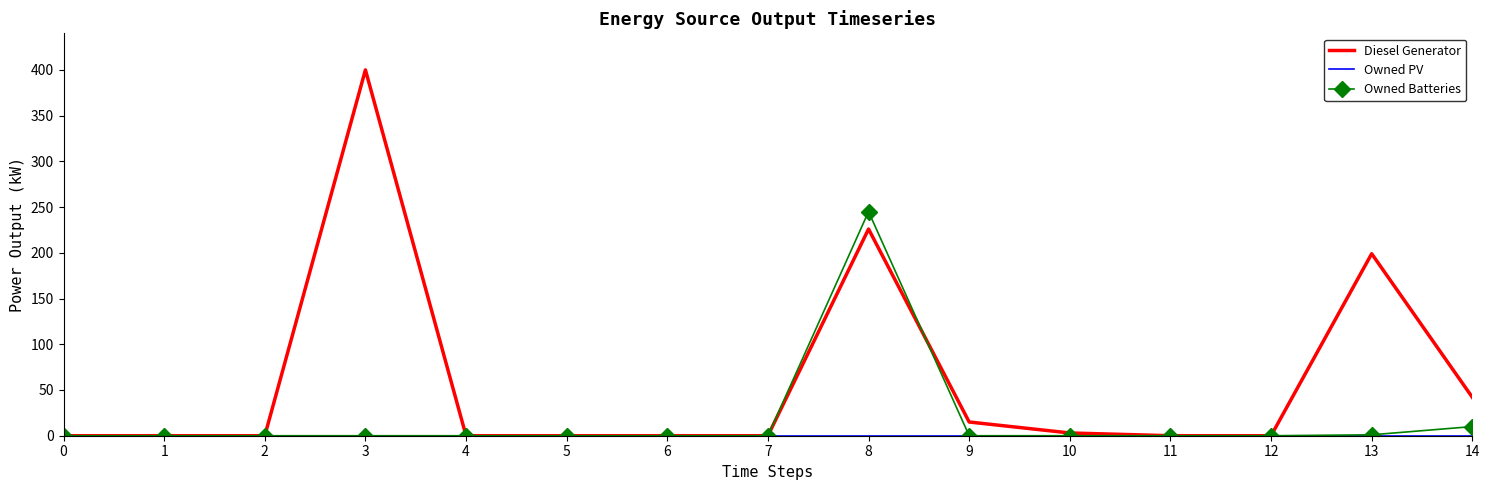

Which series has the largest total across all categories?

Diesel Generator